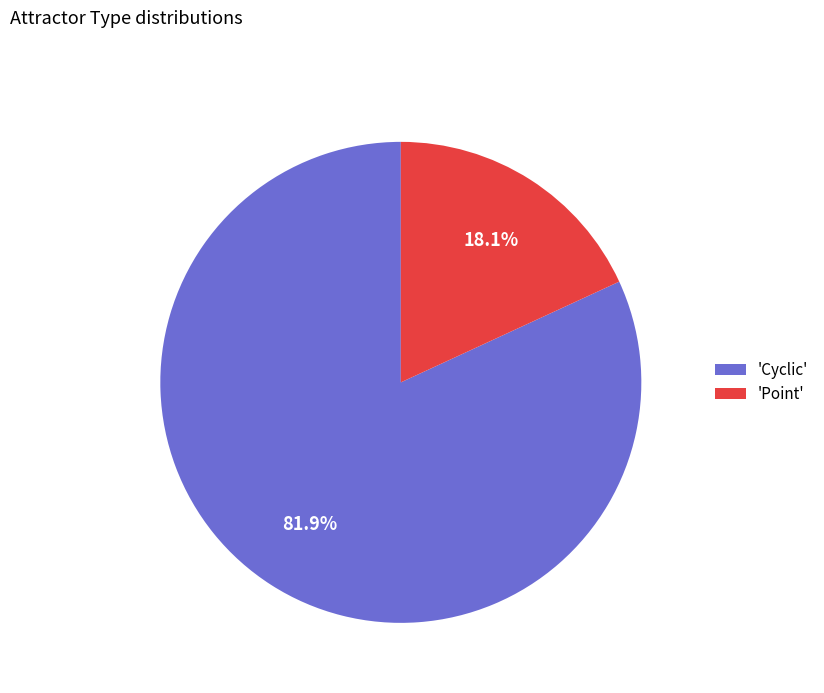

Is 'Cyclic' the majority of the pie?

Yes